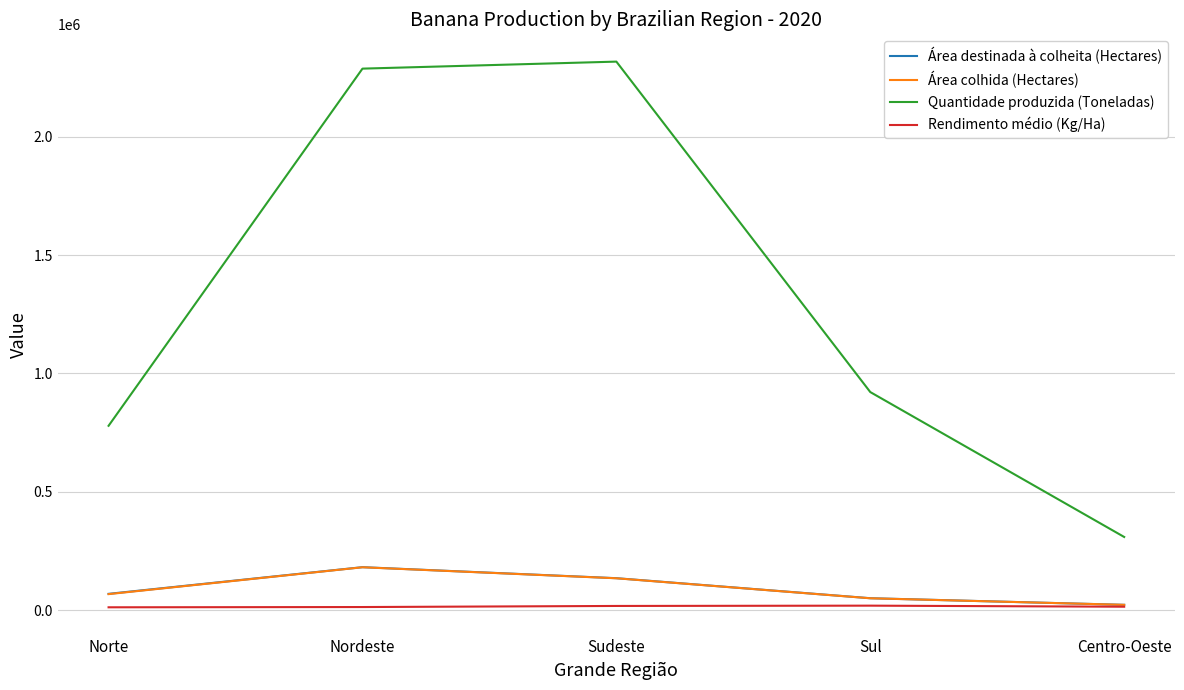

Which series has the widest spread of values?

Quantidade produzida (Toneladas)